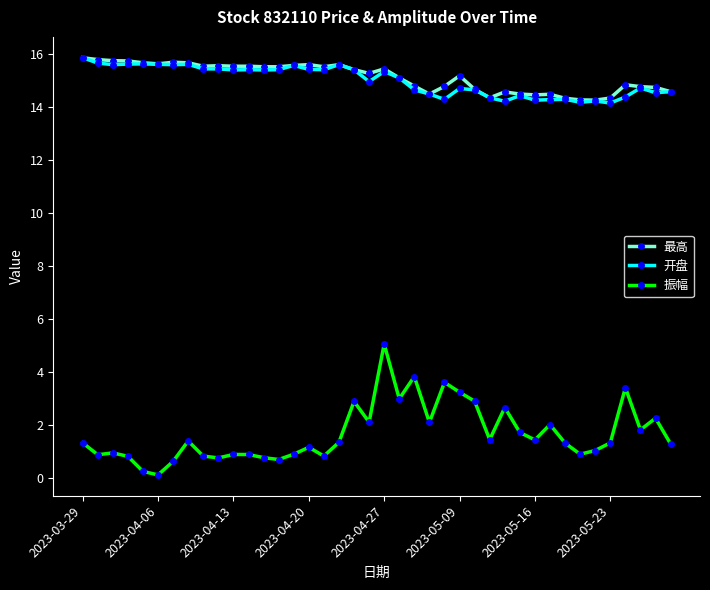

What are all the series names shown in the legend?

最高, 开盘, 振幅